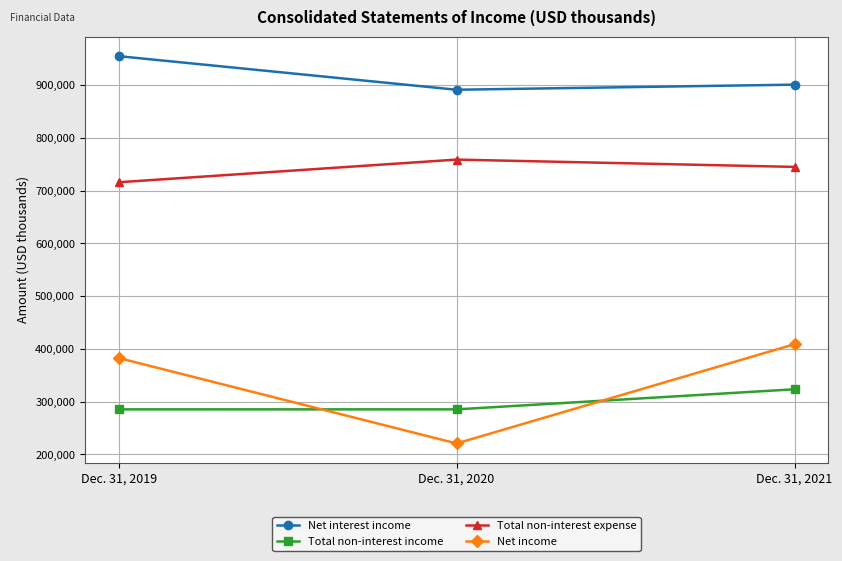

What is the value of the Net income point at the 1st from the left?

382723